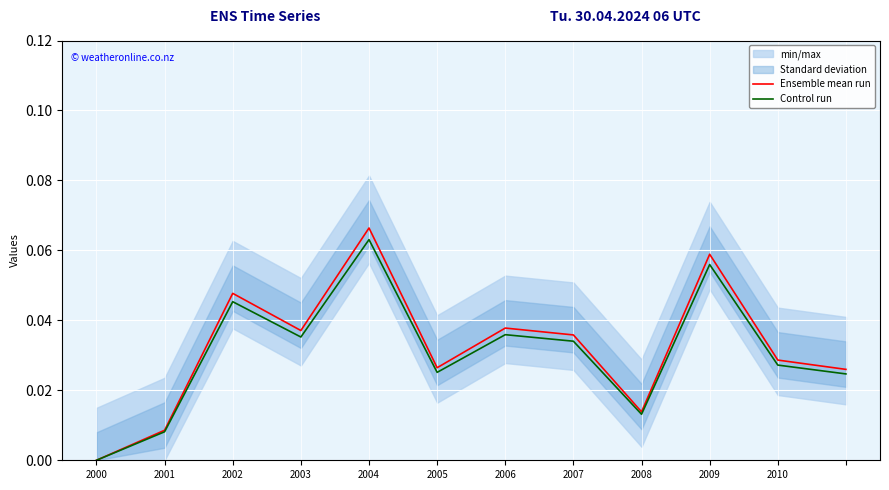

What is the label of the 8th point from the right?

2004